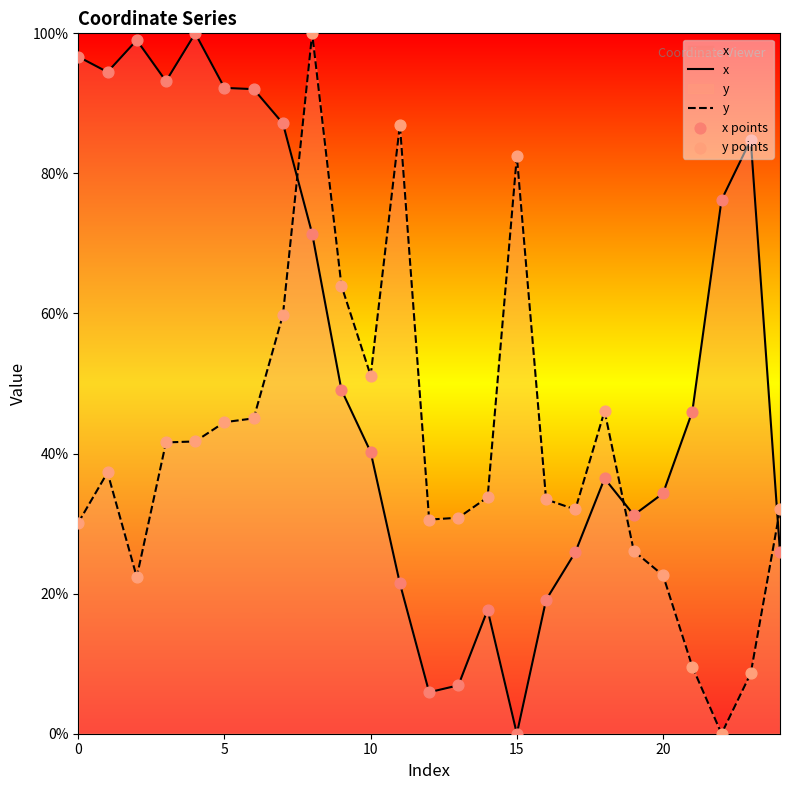

At how many categories does at least one series exceed 8?

25